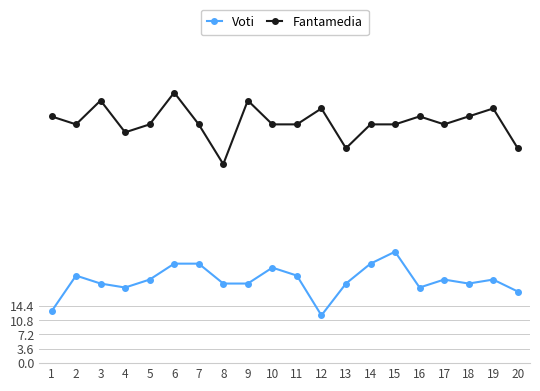

What is the maximum value for Voti?

28